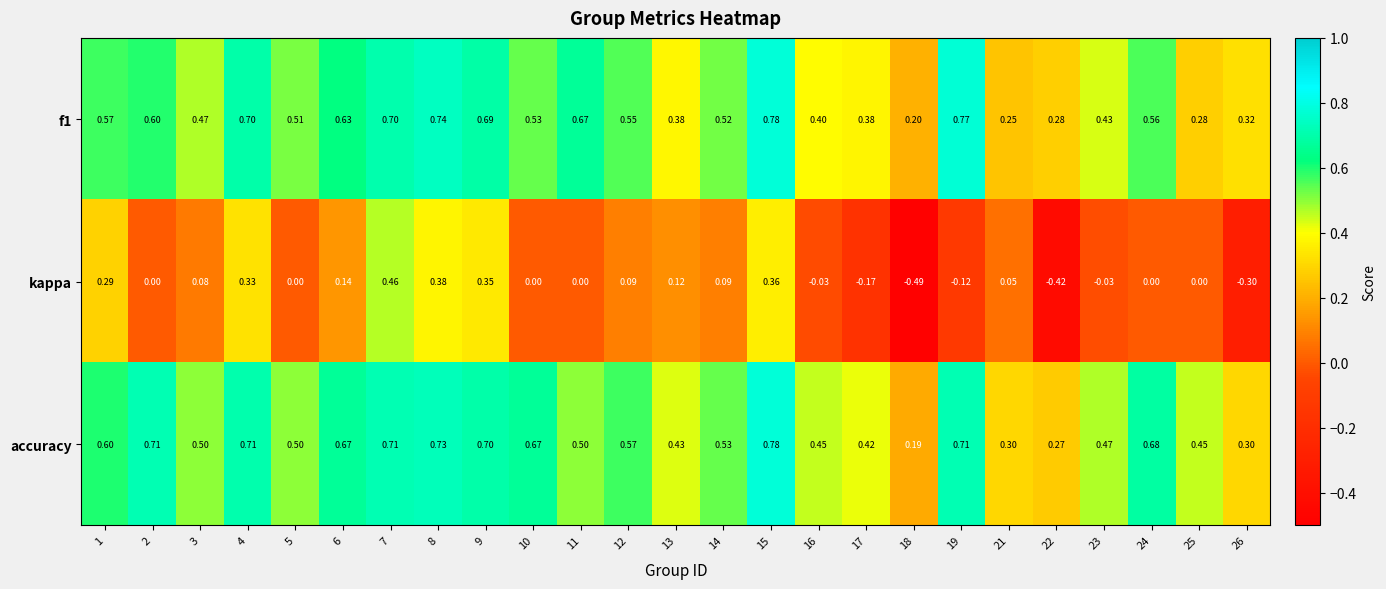

Which series has the largest total across all categories?

accuracy